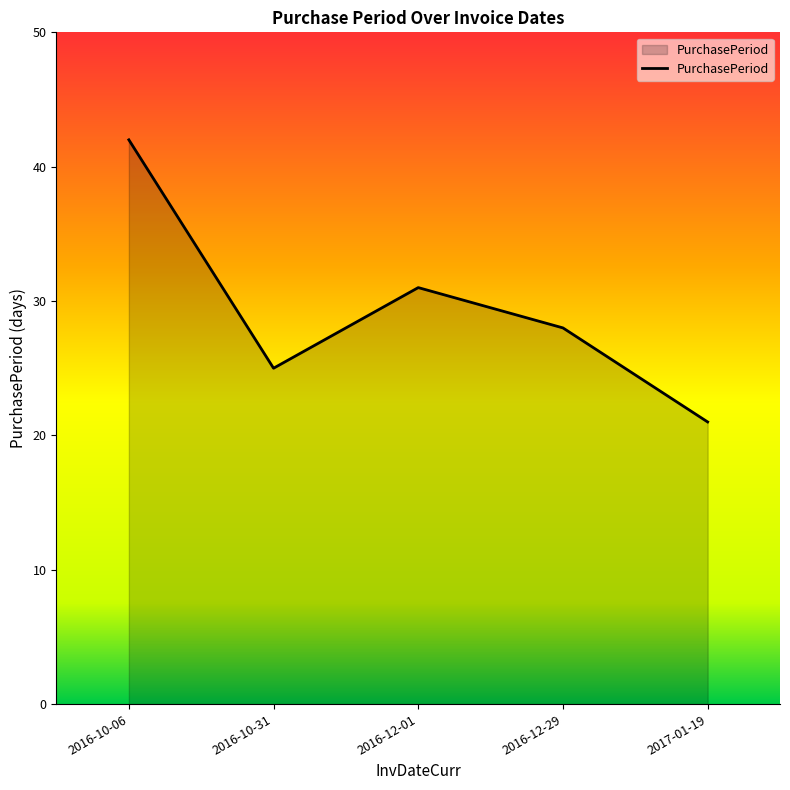

List the labels in order of value, smallest first.

2017-01-19, 2016-10-31, 2016-12-29, 2016-12-01, 2016-10-06